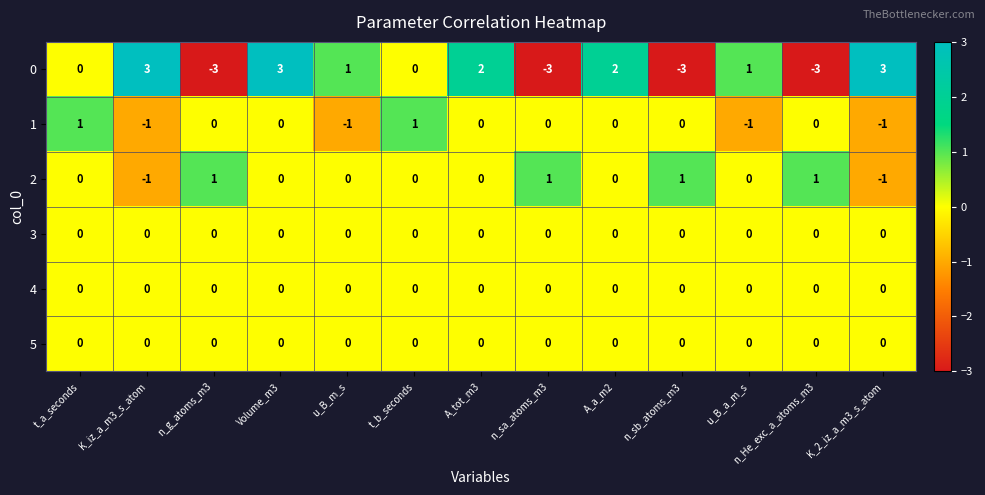

At how many categories does at least one series exceed -2?

13